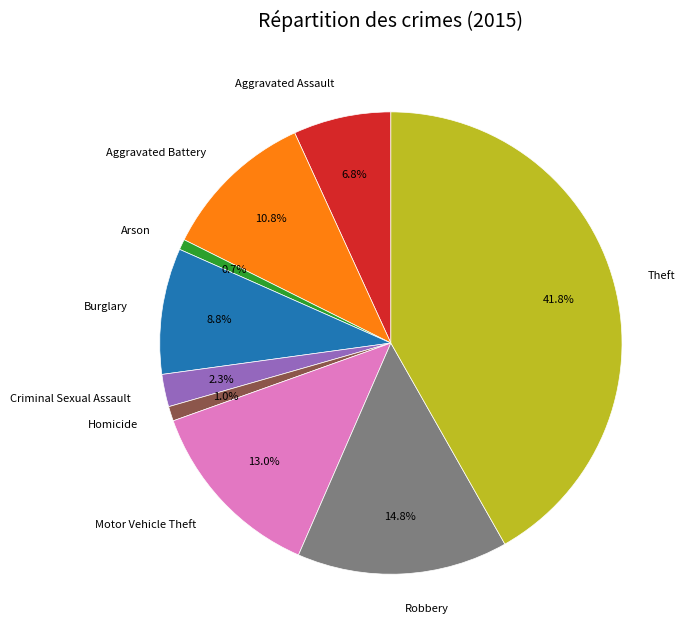

To the nearest percent, what is the average slice percentage?

11%